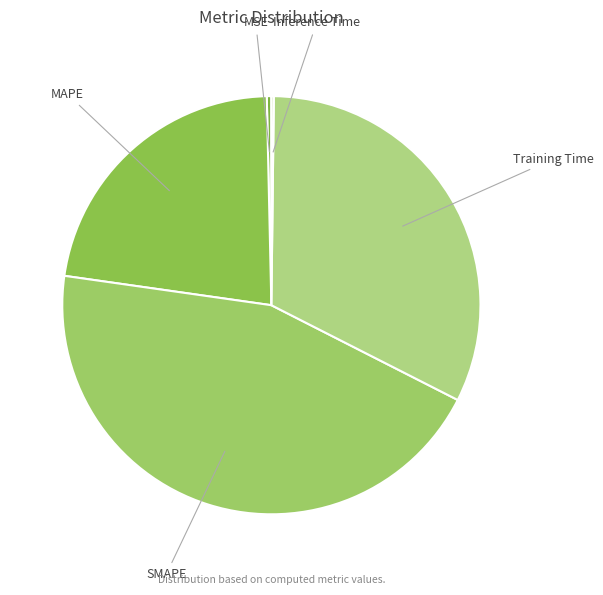

Rank the categories by value from lowest to highest.

Inference Time, MSE, MAPE, Training Time, SMAPE